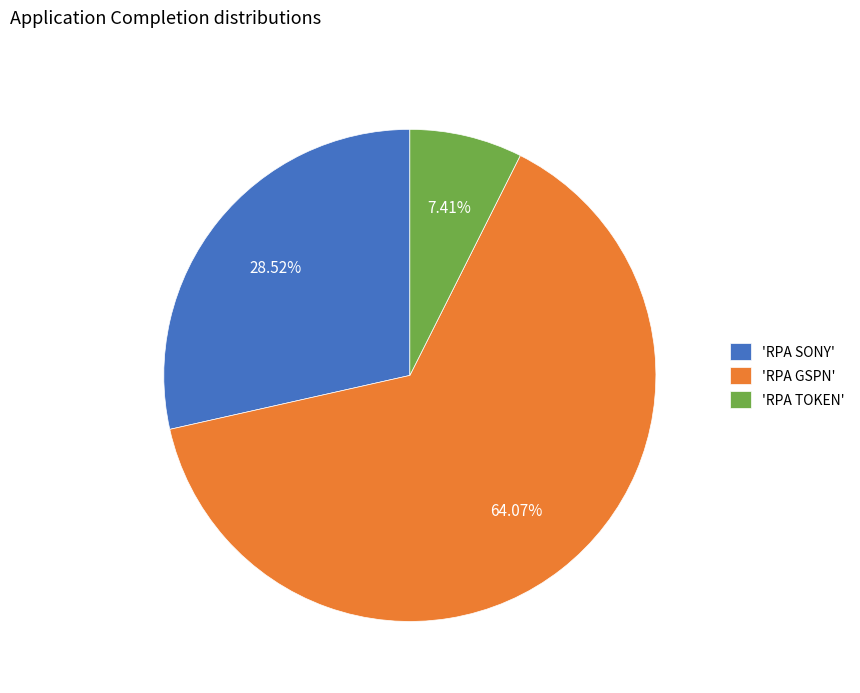

How many slices are in this pie chart?

3